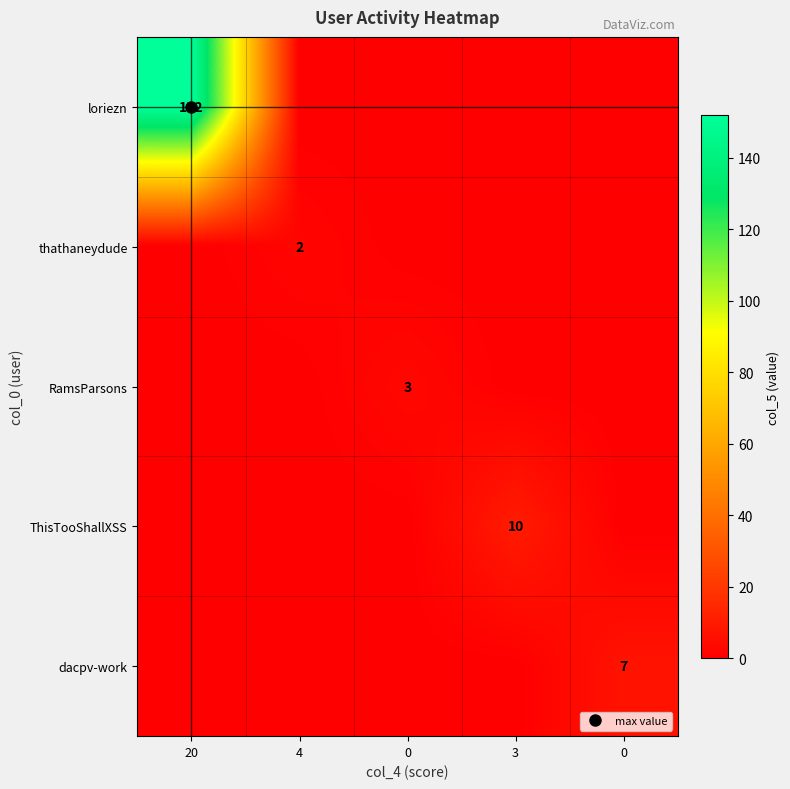

What is the total value across all series at 20?

152